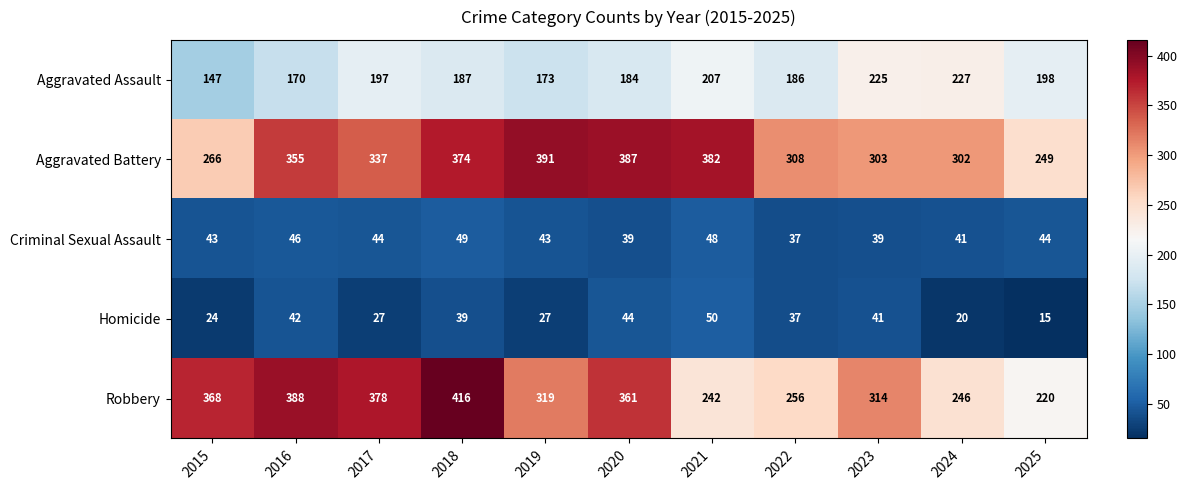

Count the number of categories in the chart.

11